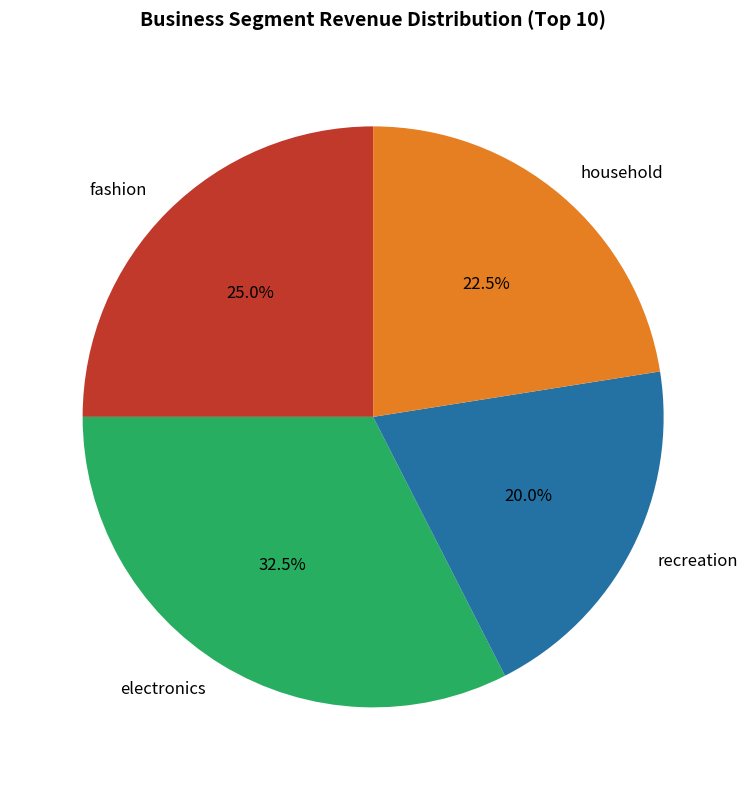

Rank the categories by value from lowest to highest.

recreation, household, fashion, electronics